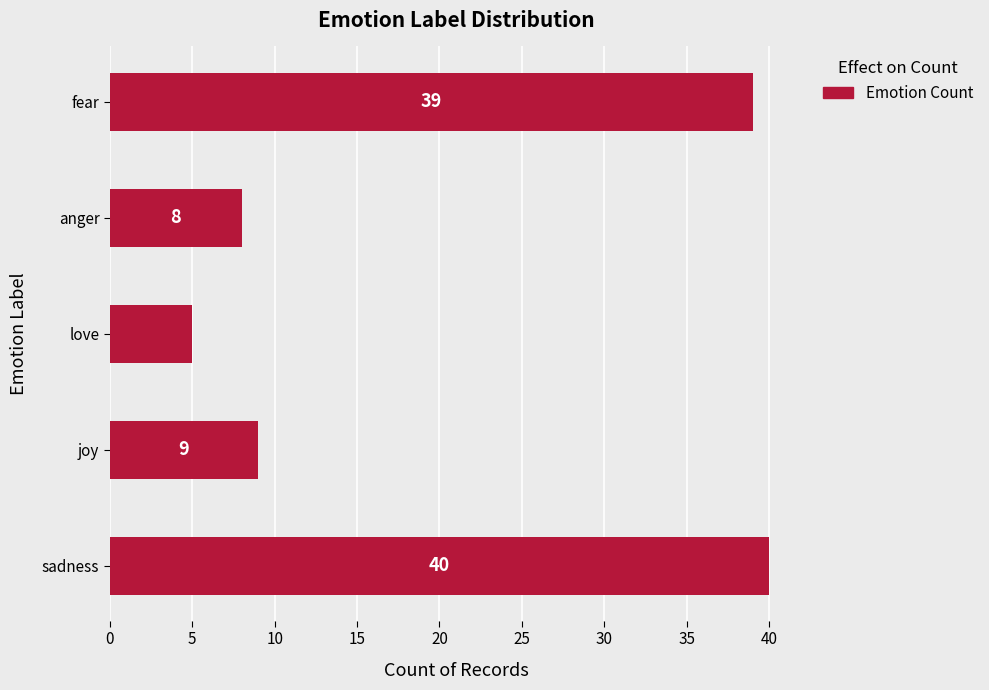

Reading bottom to top, transcribe all the data shown in this chart.

sadness=40	joy=9	love=5	anger=8	fear=39